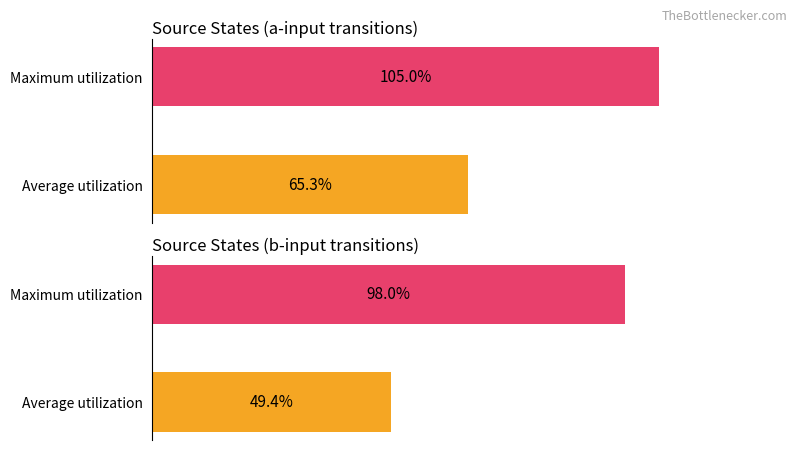

Which series has the widest spread of values?

Source States (b-input transitions)